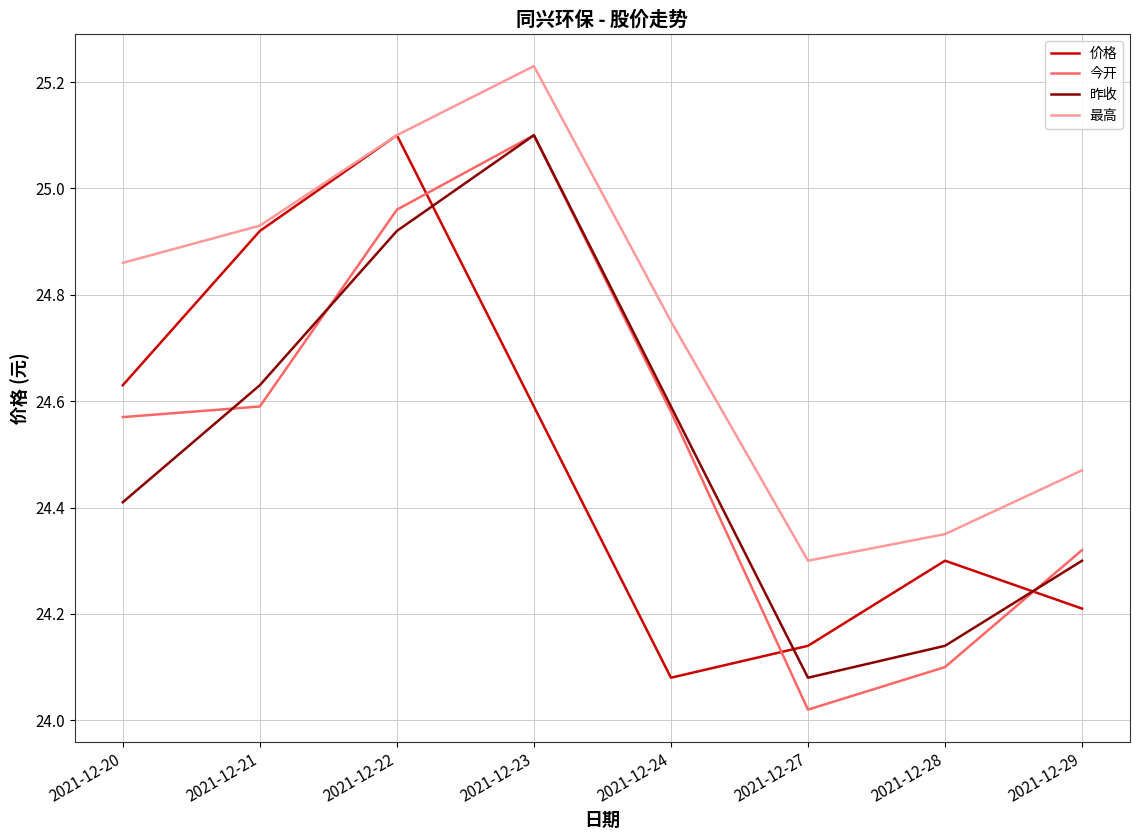

The 价格 series shows 24.6 at 2021-12-20. True or false?

True